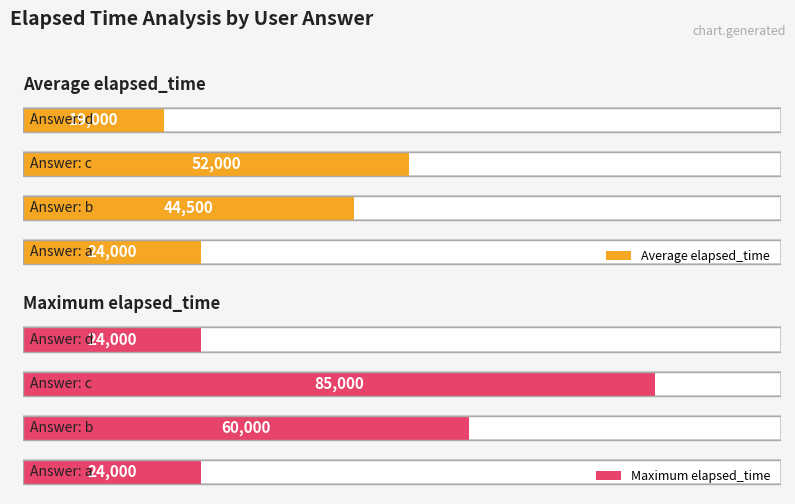

How many bars are there in total?

8